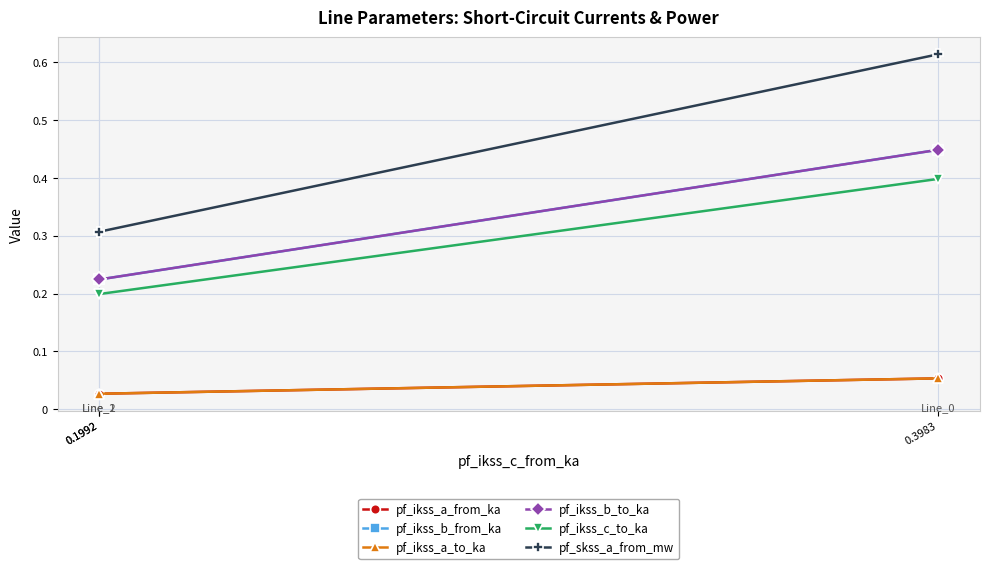

What is the spread (max minus min) of values at 0.1992?

0.3